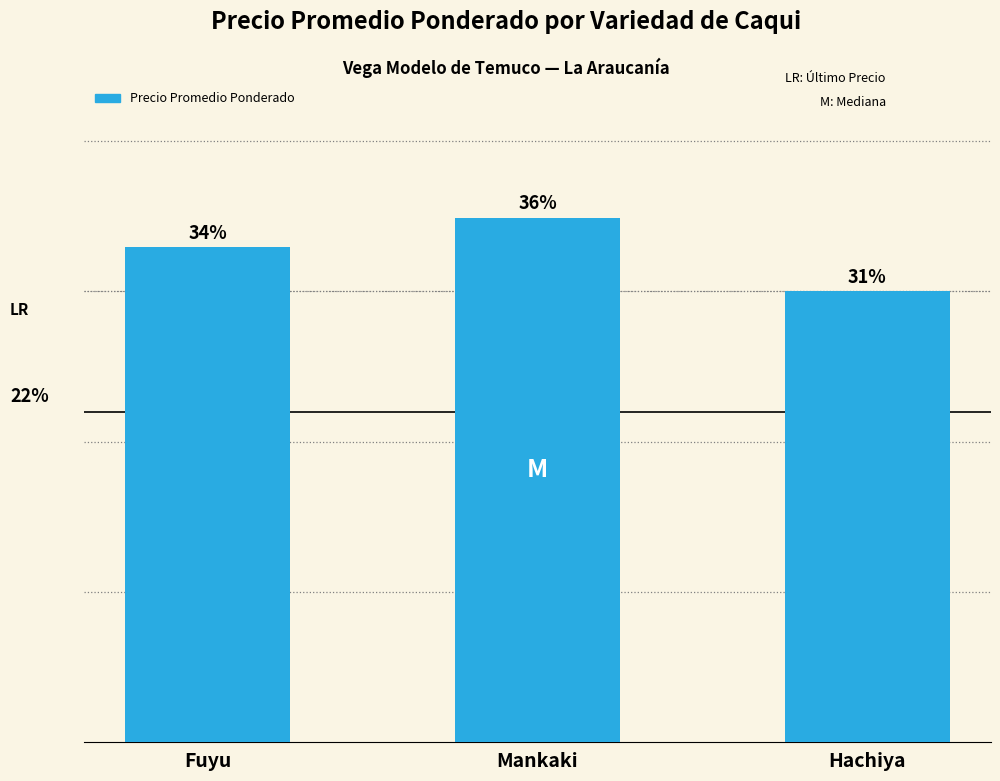

The chart shows a value of 17444 at Mankaki. True or false?

True